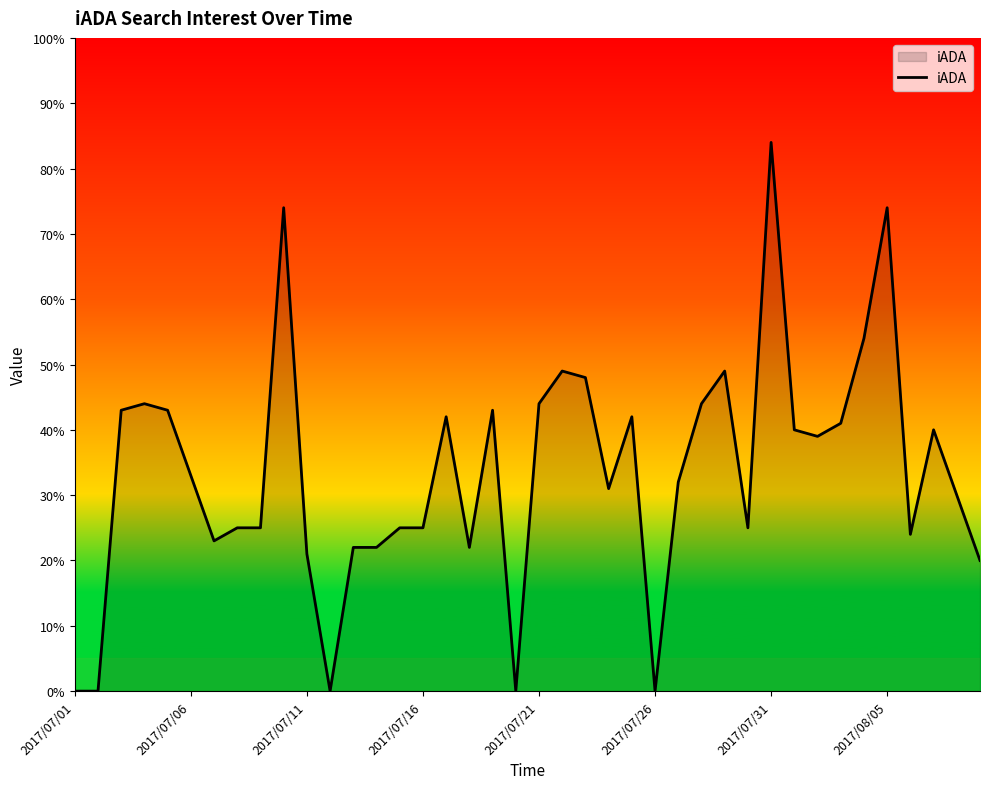

How many lines are shown in the chart?

1